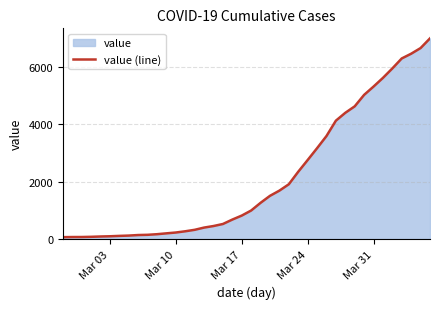

What is the difference between the maximum and minimum values?

6931